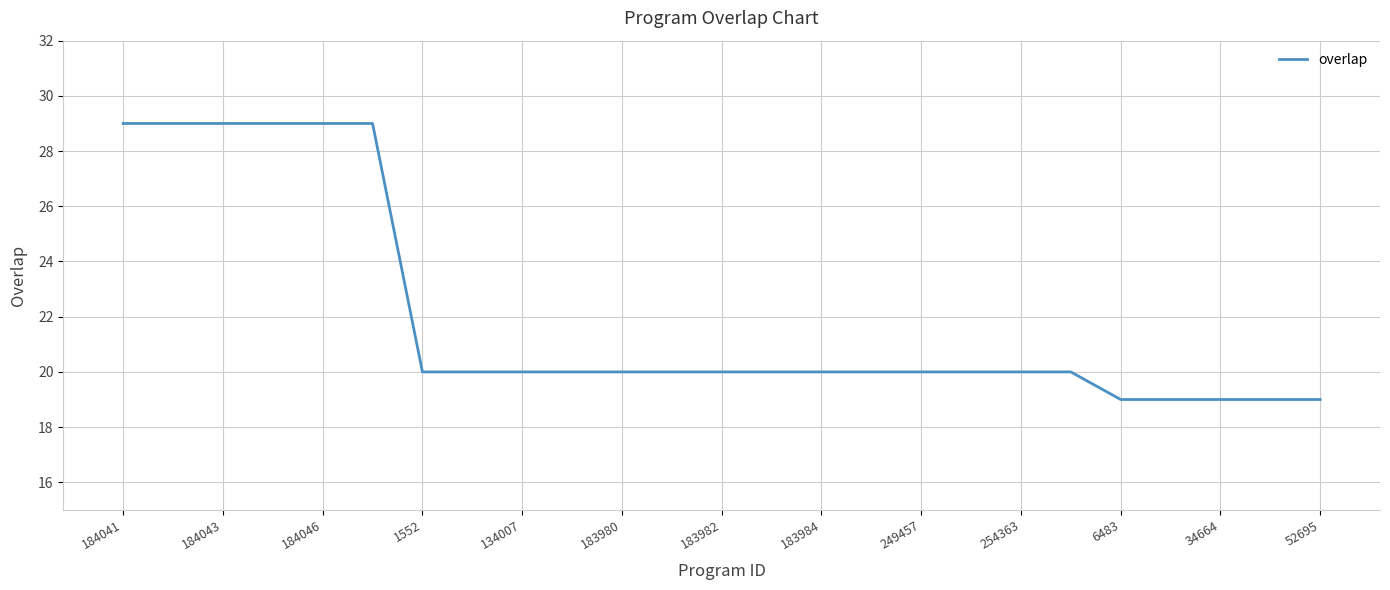

What is the difference between the maximum and minimum values?

10